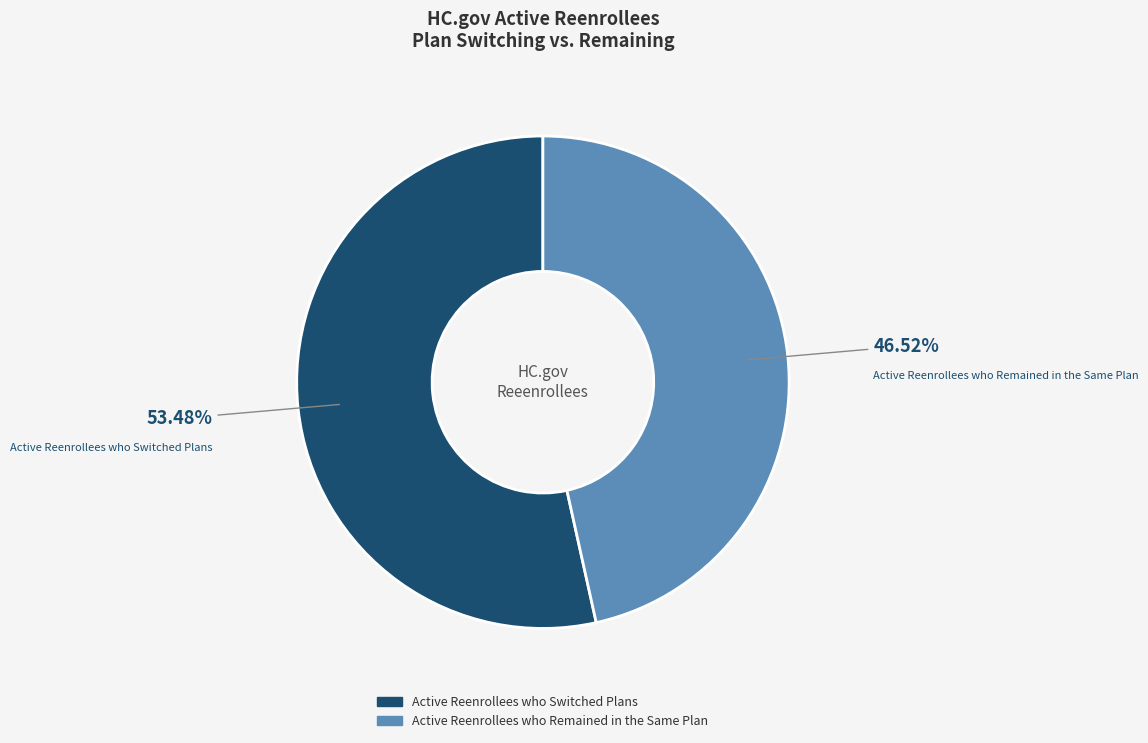

Count the number of slices in the pie.

2